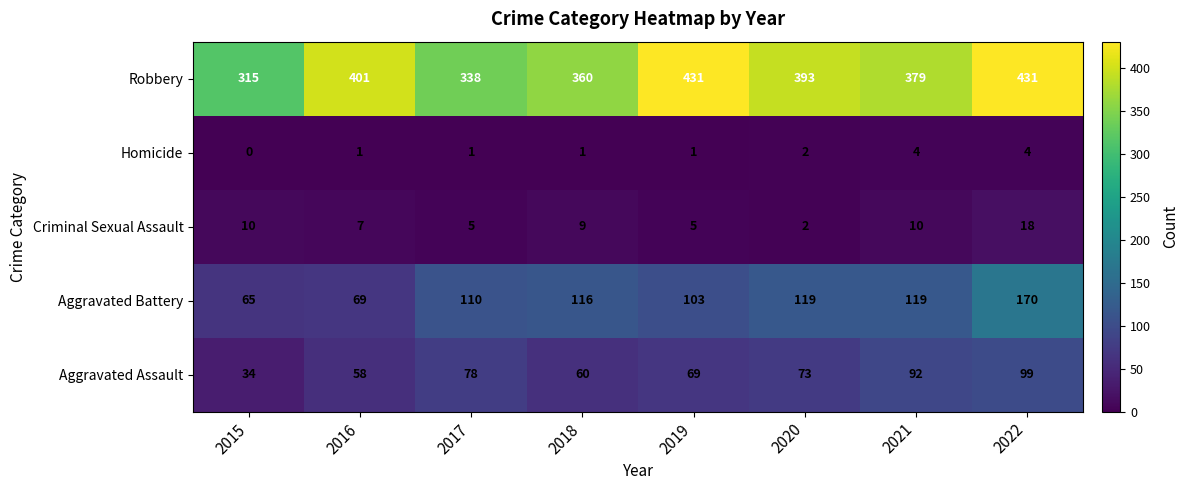

What is the difference between the maximum and second lowest values in the Aggravated Battery series?

101